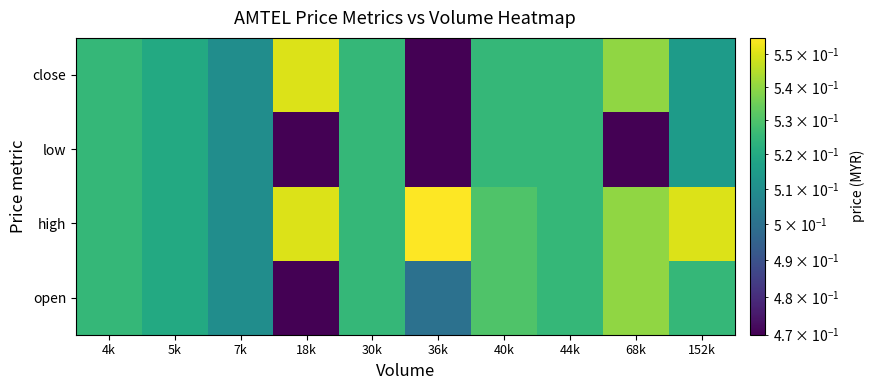

At which category is the sum across all series the highest?

40k